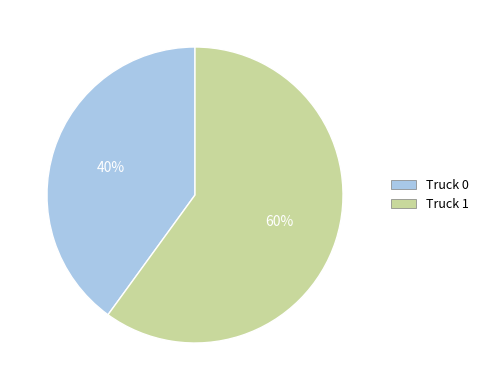

Is it true that Truck 0 is 35% of the pie?

False